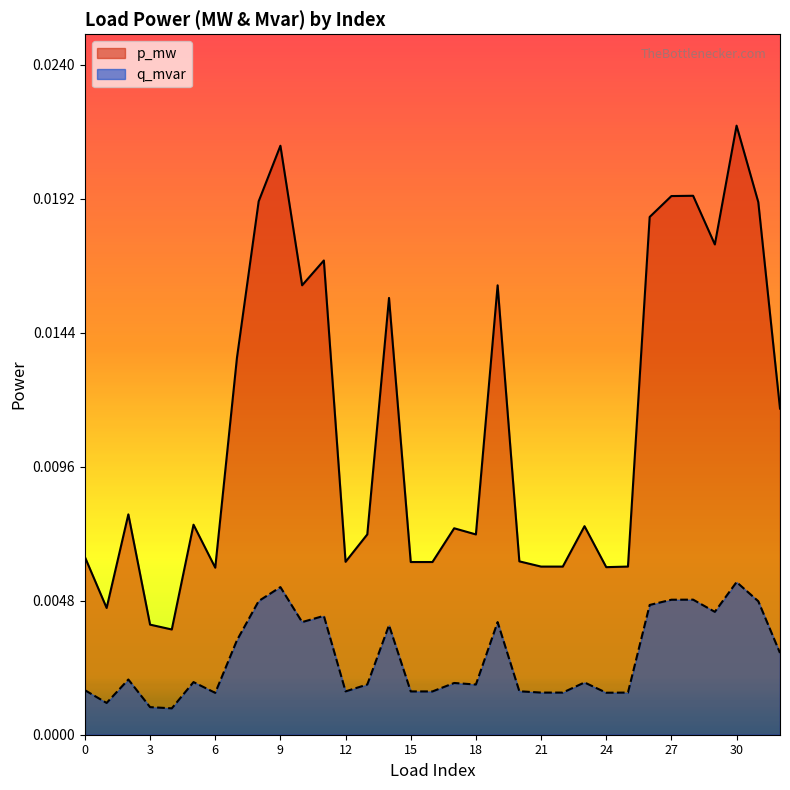

Rank the categories by p_mw value from lowest to highest.

4, 3, 1, 6, 24, 21, 22, 25, 16, 15, 12, 20, 0, 18, 13, 17, 23, 5, 2, 32, 7, 14, 19, 10, 11, 29, 26, 31, 8, 27, 28, 9, 30